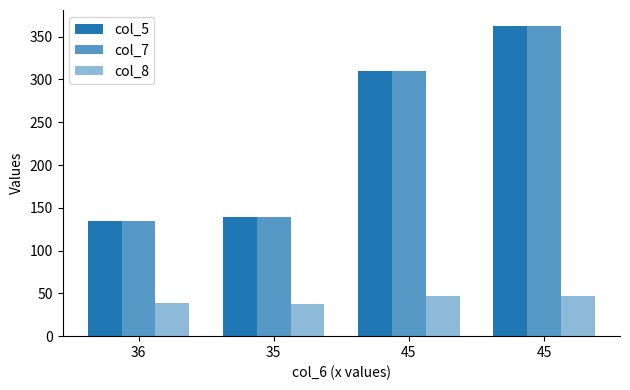

Rank the categories by col_7 value from highest to lowest.

45, 45, 35, 36